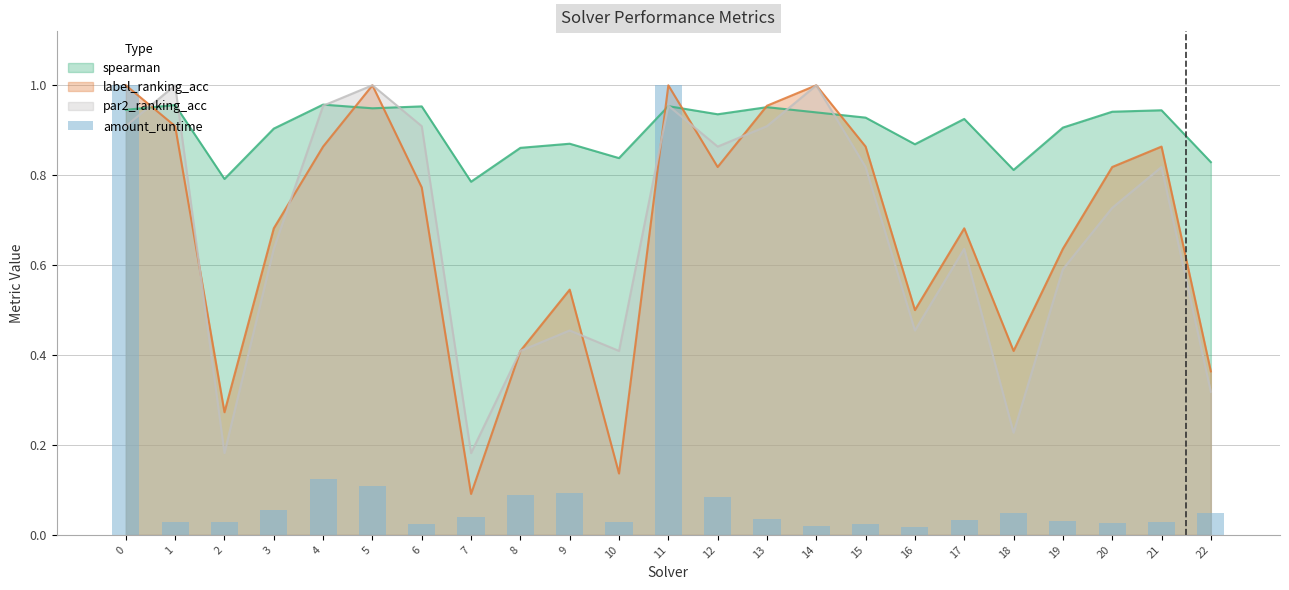

What is the value of the 12th bar from the left?

1.0